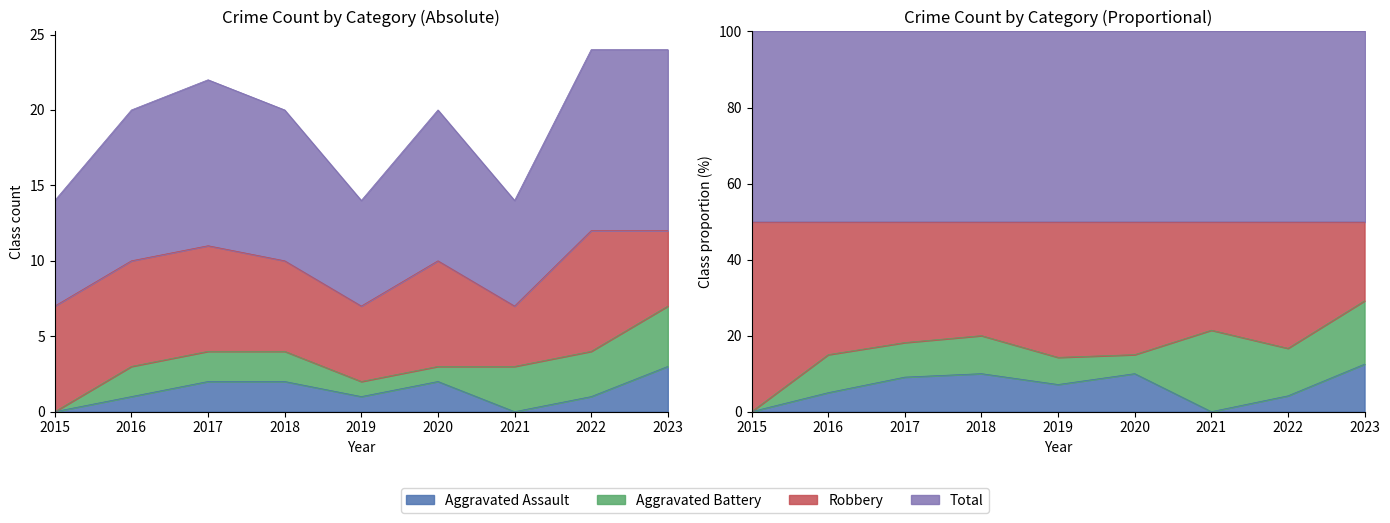

What is the sum of the Total values at 2015 and 2017?

18